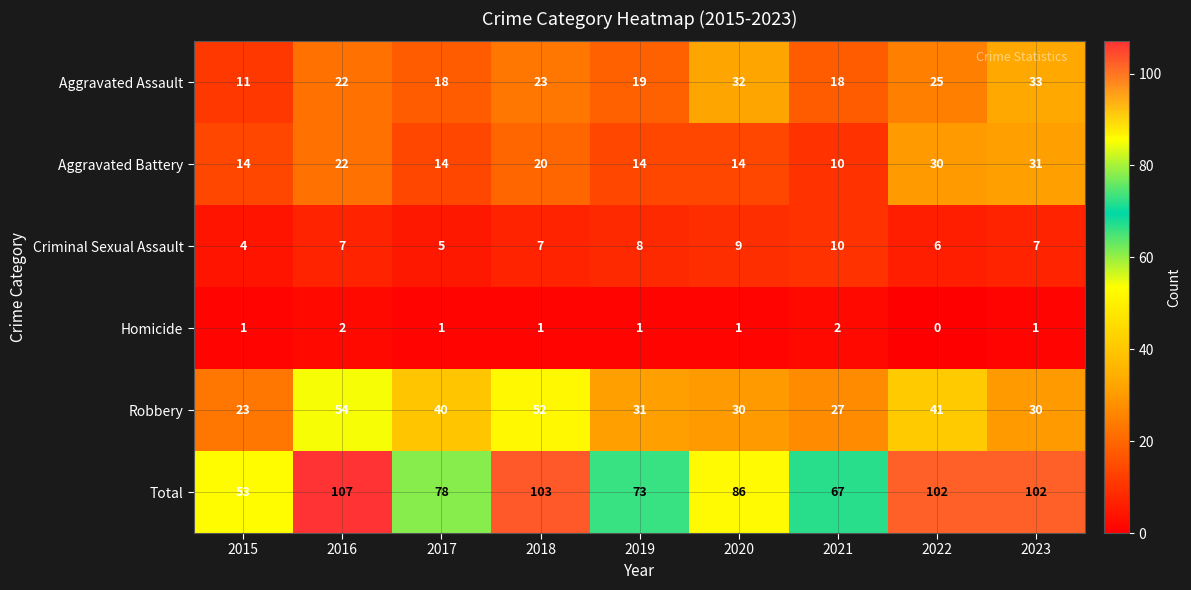

List the series in order of their peak value, highest first.

Total, Robbery, Aggravated Assault, Aggravated Battery, Criminal Sexual Assault, Homicide